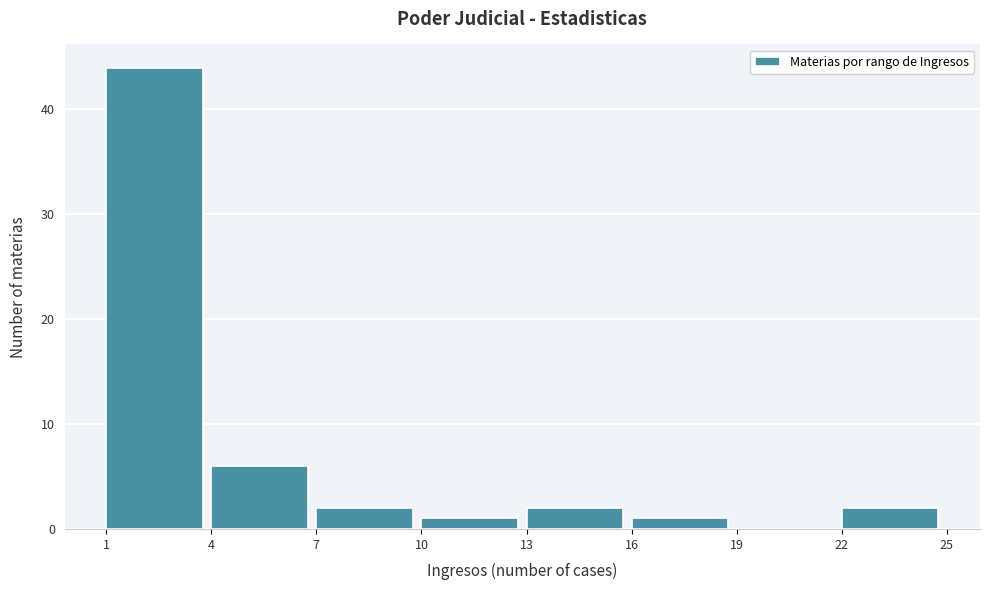

What is the height of the bar covering 4 to 7 on the x-axis? The values are not printed on the chart, so give them approximately, as read against the axis.

6